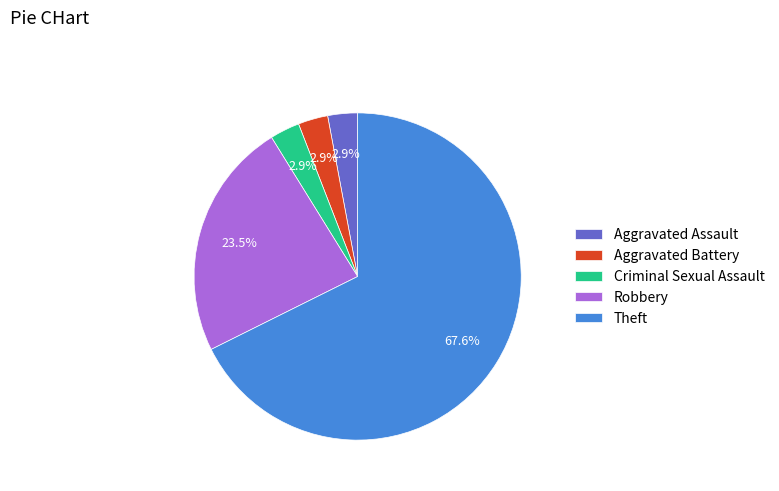

Which category has the biggest portion of the pie?

Theft